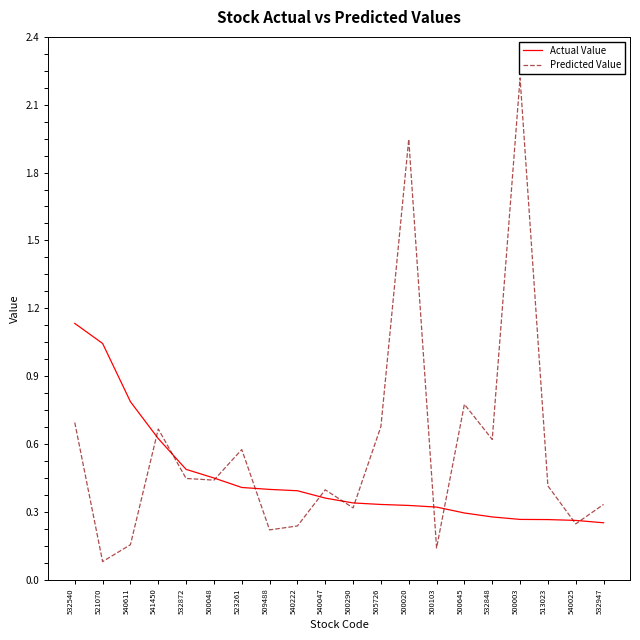

At which label is Predicted Value closest to 1?

500645